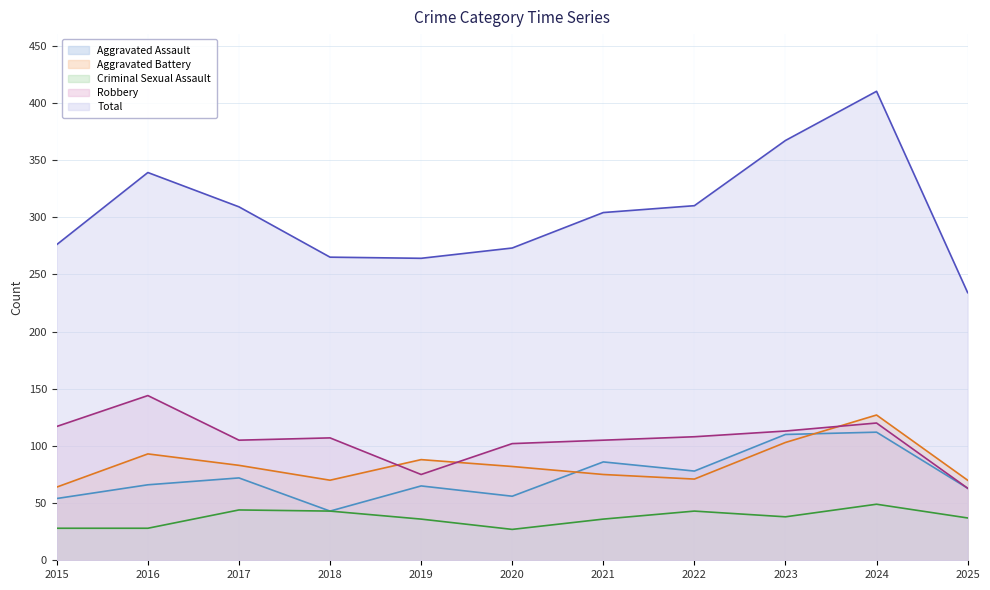

What is the sum of all Robbery values?

1159